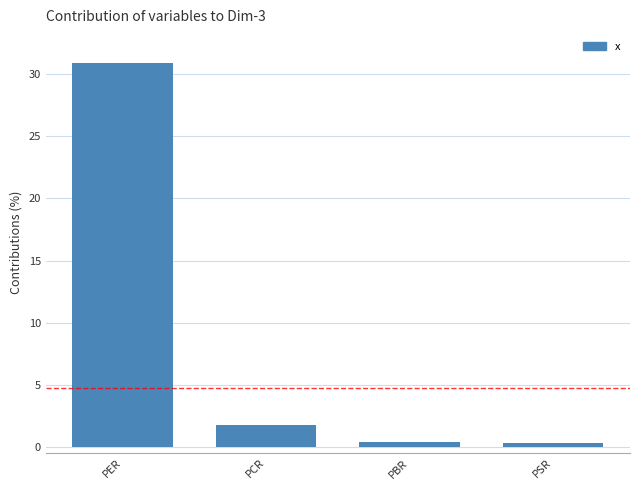

Where is the data nearest to the value 15?

PCR